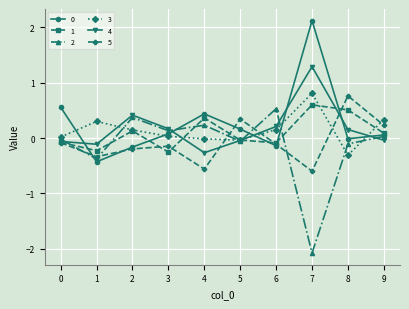

At which category is the sum across all series the highest?

7